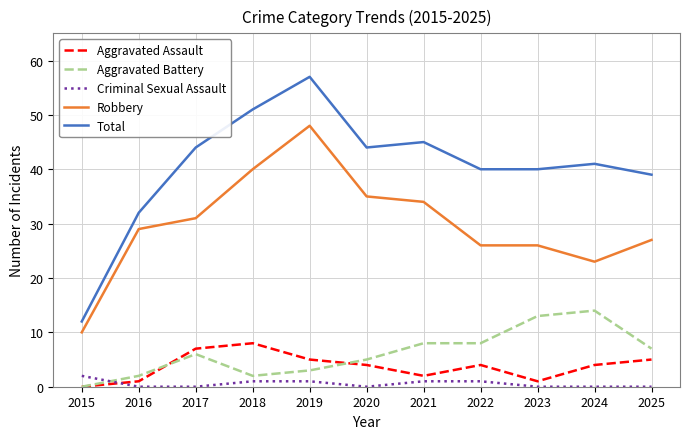

Is this an area chart (filled region under the line)?

No